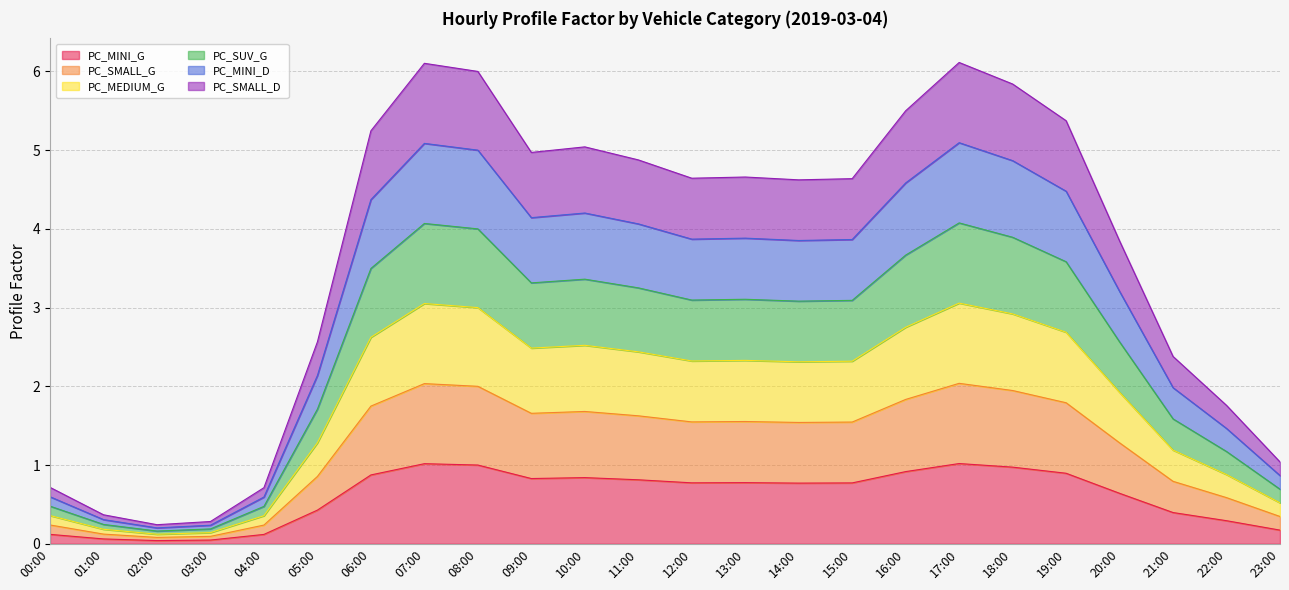

Is the value of PC_MINI_G at 12:00 greater than the value of PC_SUV_G at 20:00?

No